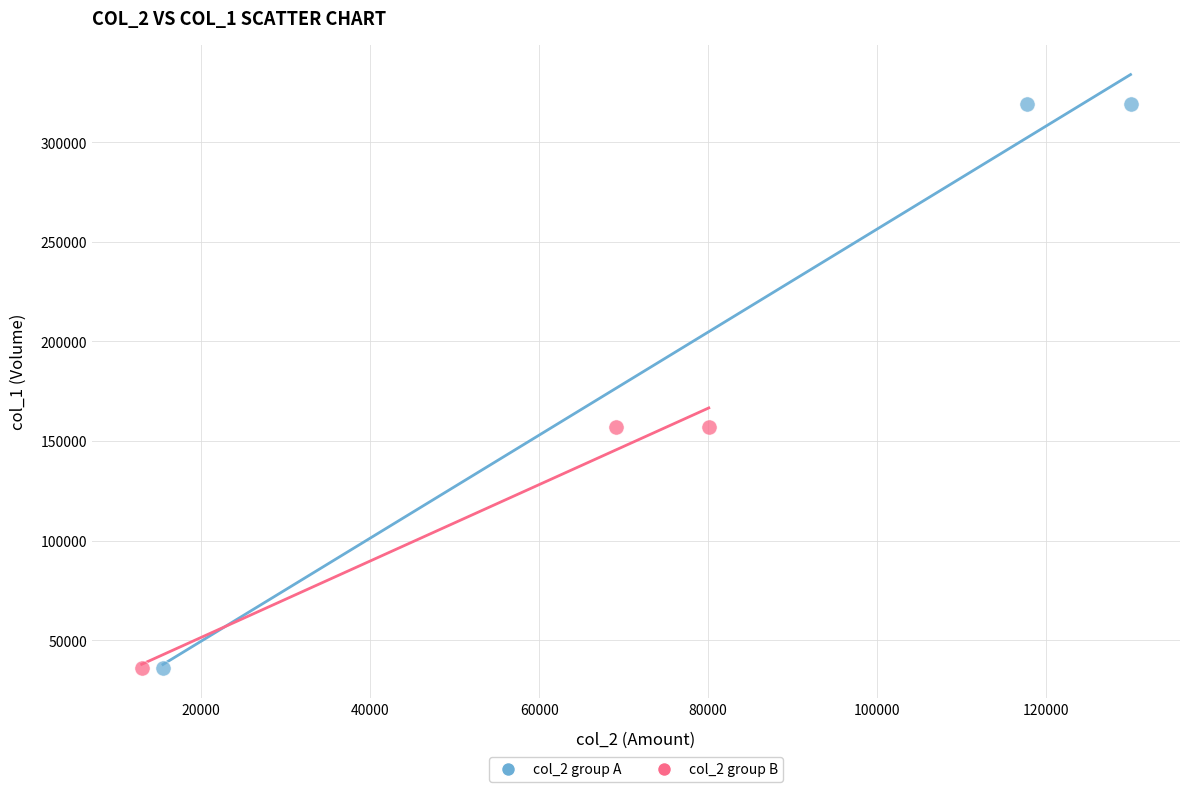

What are all the series names shown in the legend?

col_2 group A, col_2 group B